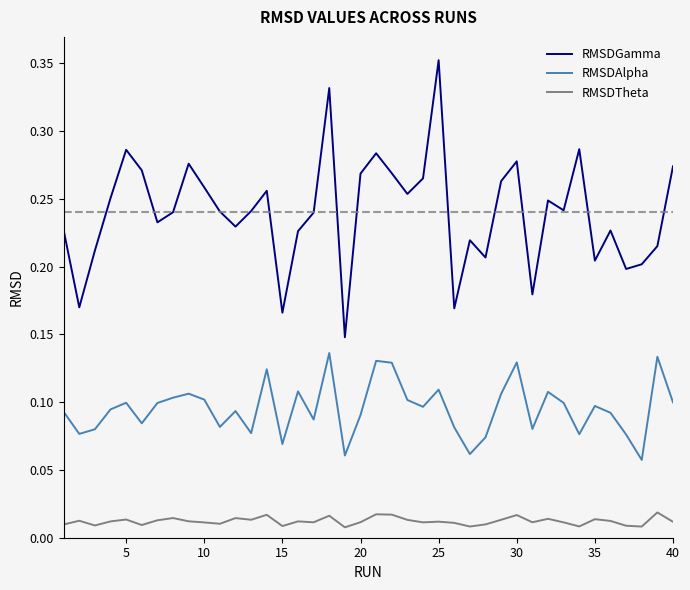

True or false: RMSDTheta and RMSDAlpha intersect in this chart.

False